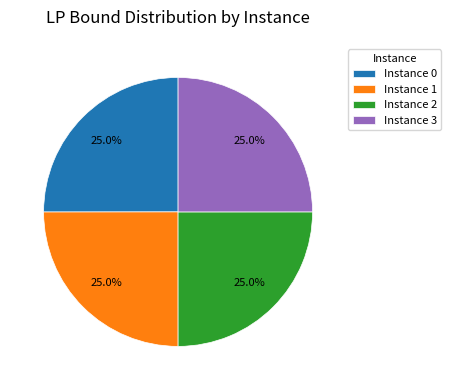

What is the total percentage of Instance 2 and Instance 1?

50.0%